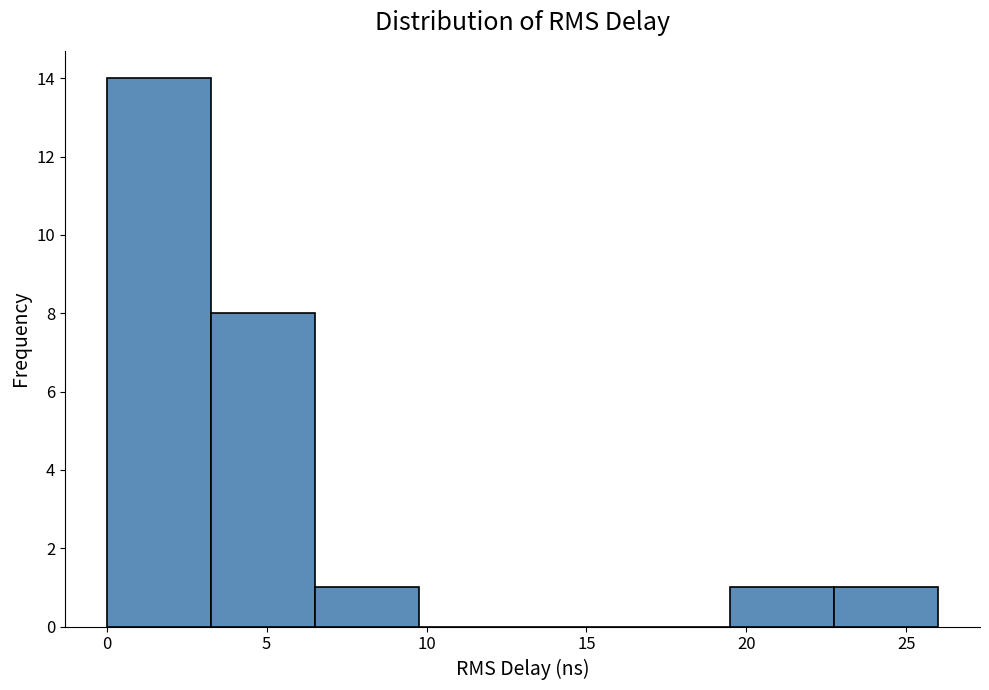

Over which range of the x-axis is the bar tallest?

0.00 to 3.25